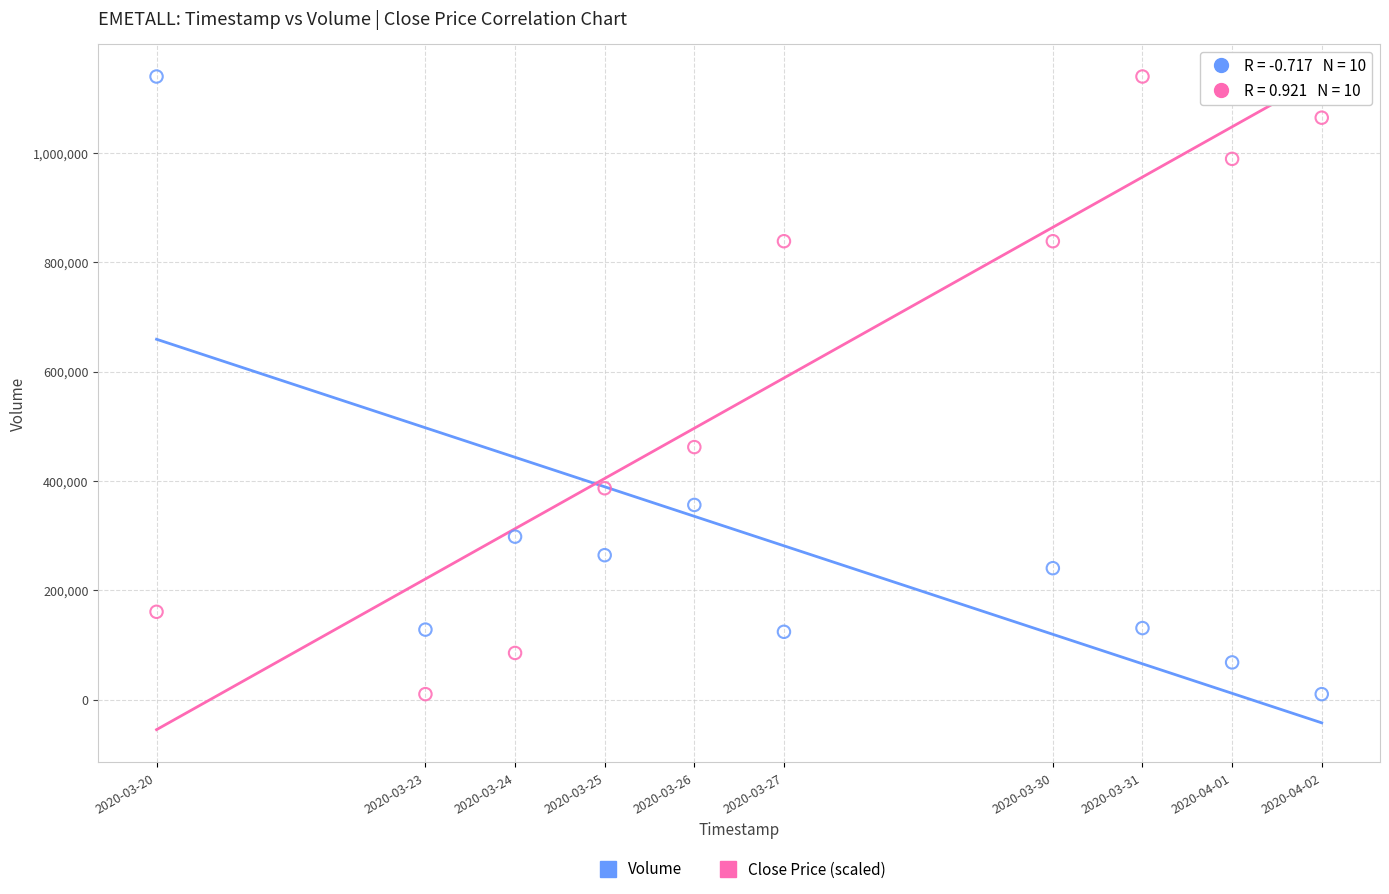

What are all the series names shown in the legend?

Volume, Close Price (scaled)